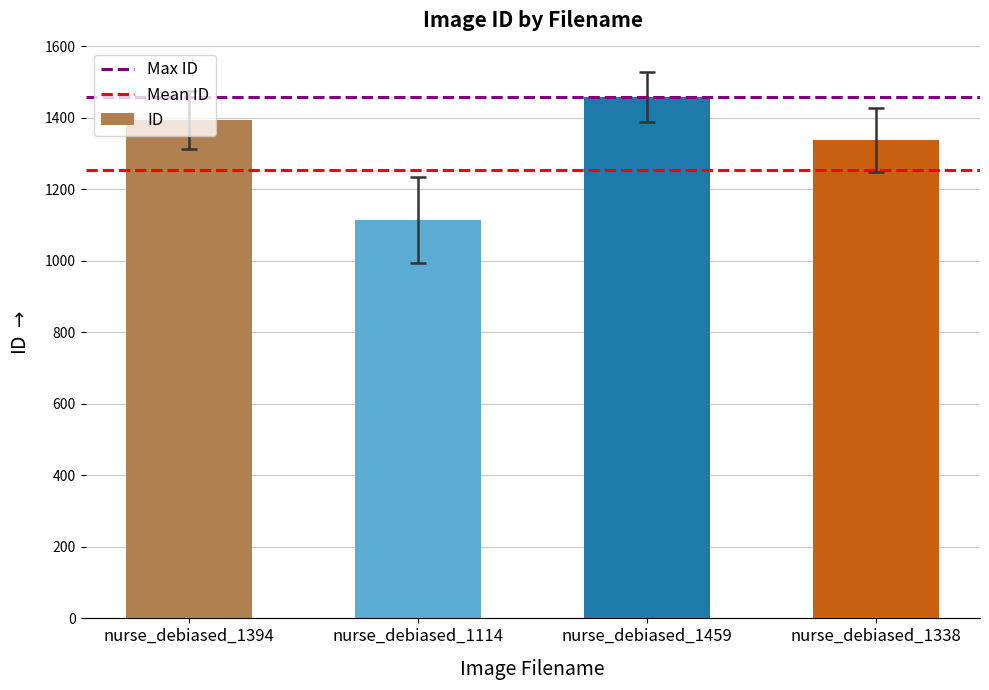

How many distinct data groups are displayed?

1